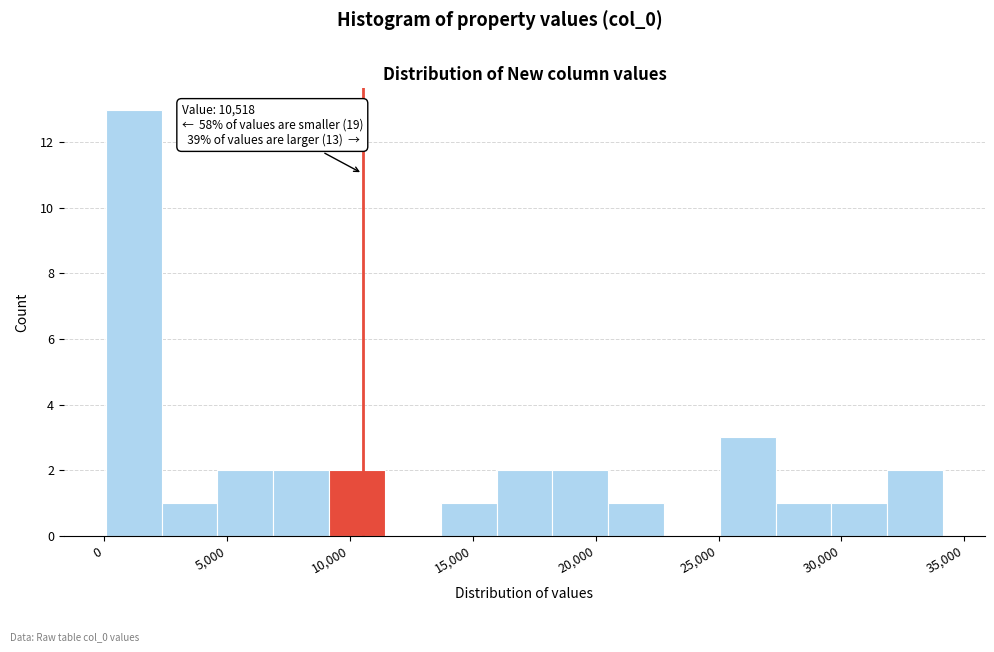

Which range on the x-axis has the tallest bar?

0 to 2500